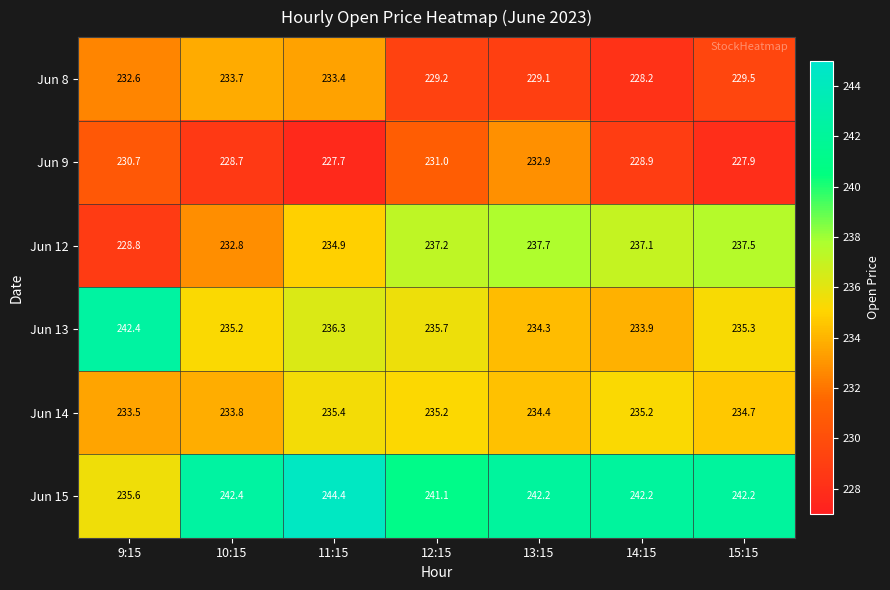

Rank the series at 11:15 from lowest to highest value.

Jun 9, Jun 8, Jun 12, Jun 14, Jun 13, Jun 15